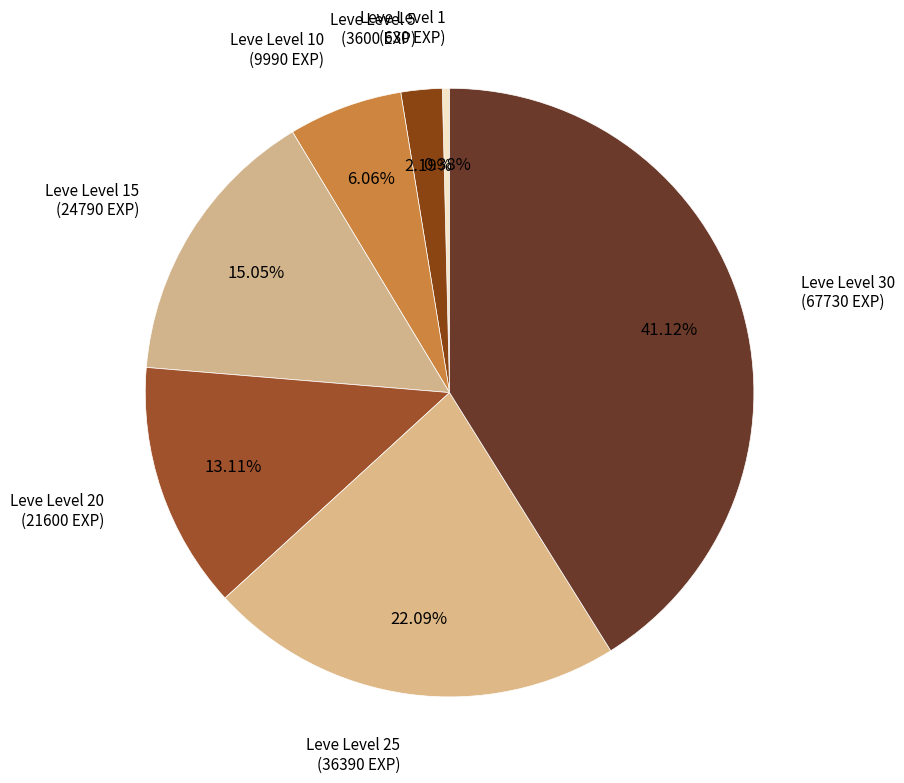

How many slices are in this pie chart?

7